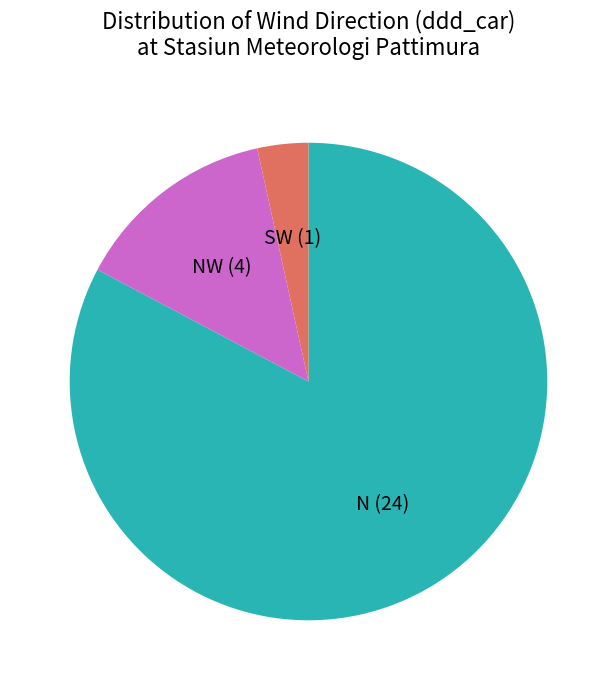

Does any single category account for the majority?

Yes